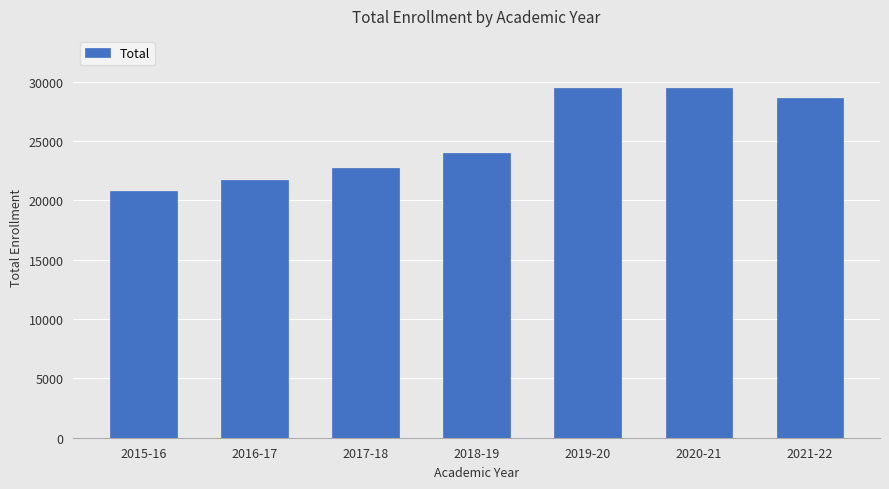

What value does the data have at 2016-17, to the nearest 100?

21700